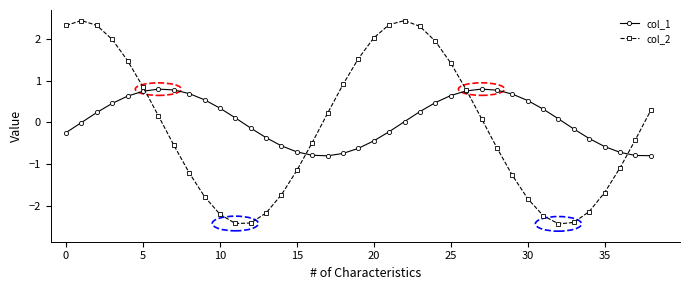

Rank the series by their maximum value, from lowest to highest.

col_1, col_2